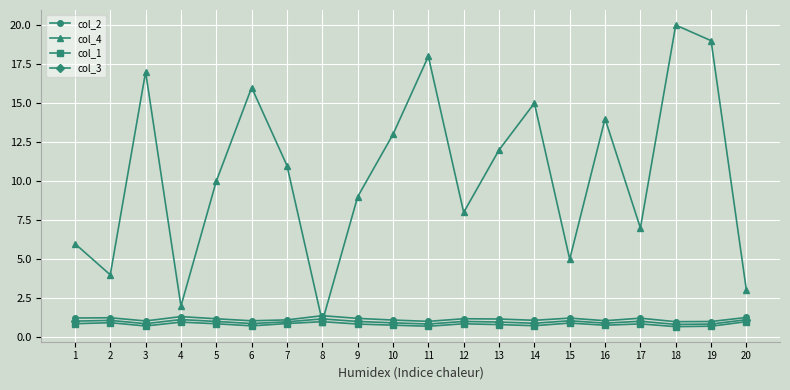

Which series changed the most between 14 and 18?

col_4